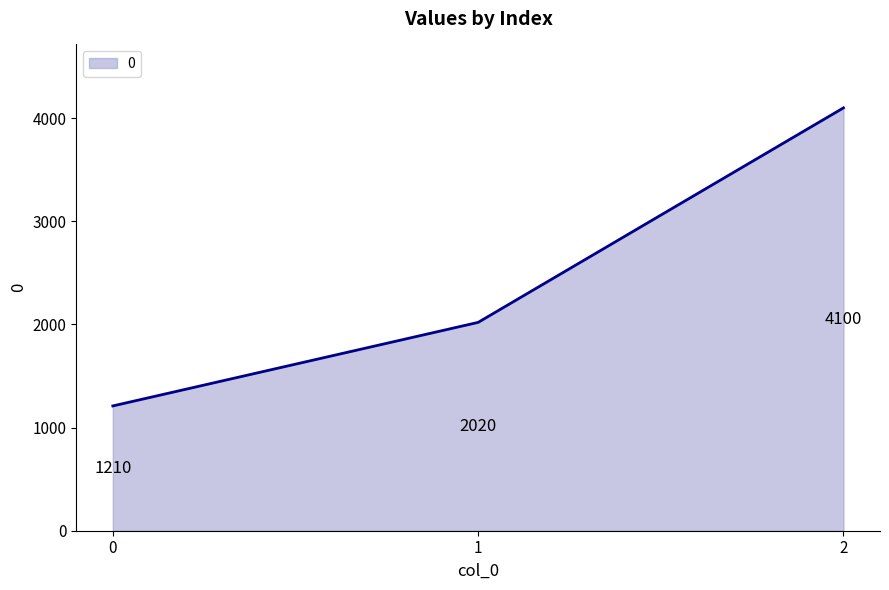

What is the sum of the values at 1 and 2?

6120